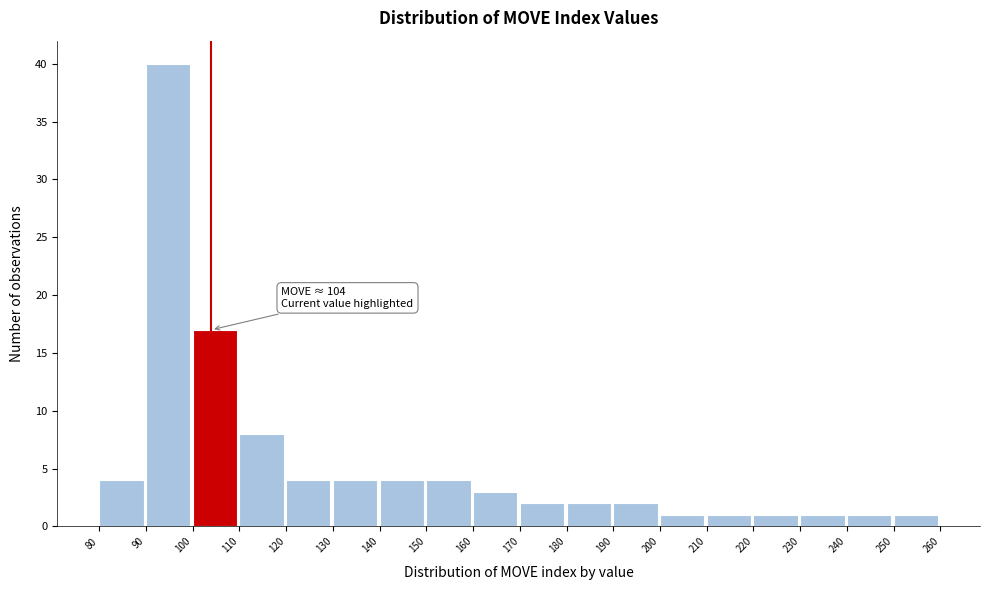

Over which range of the x-axis is the bar tallest?

90 to 100